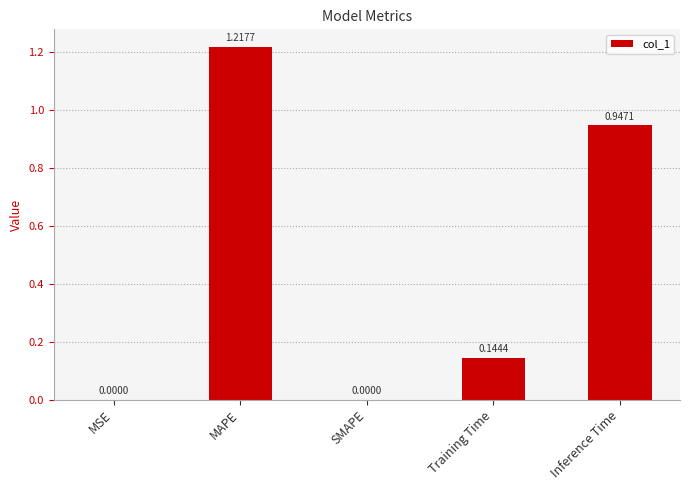

Which has a higher value, MAPE or SMAPE?

MAPE